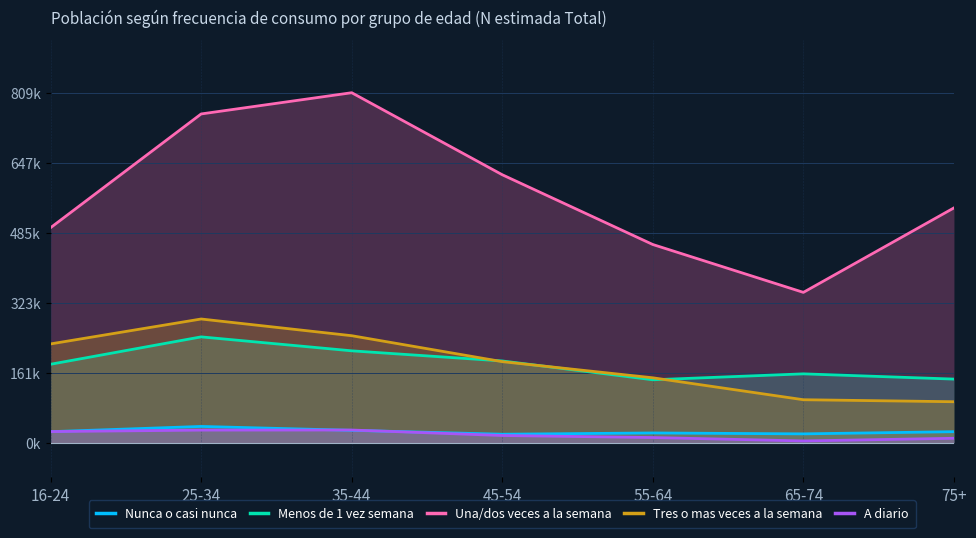

How many lines are shown in the chart?

5